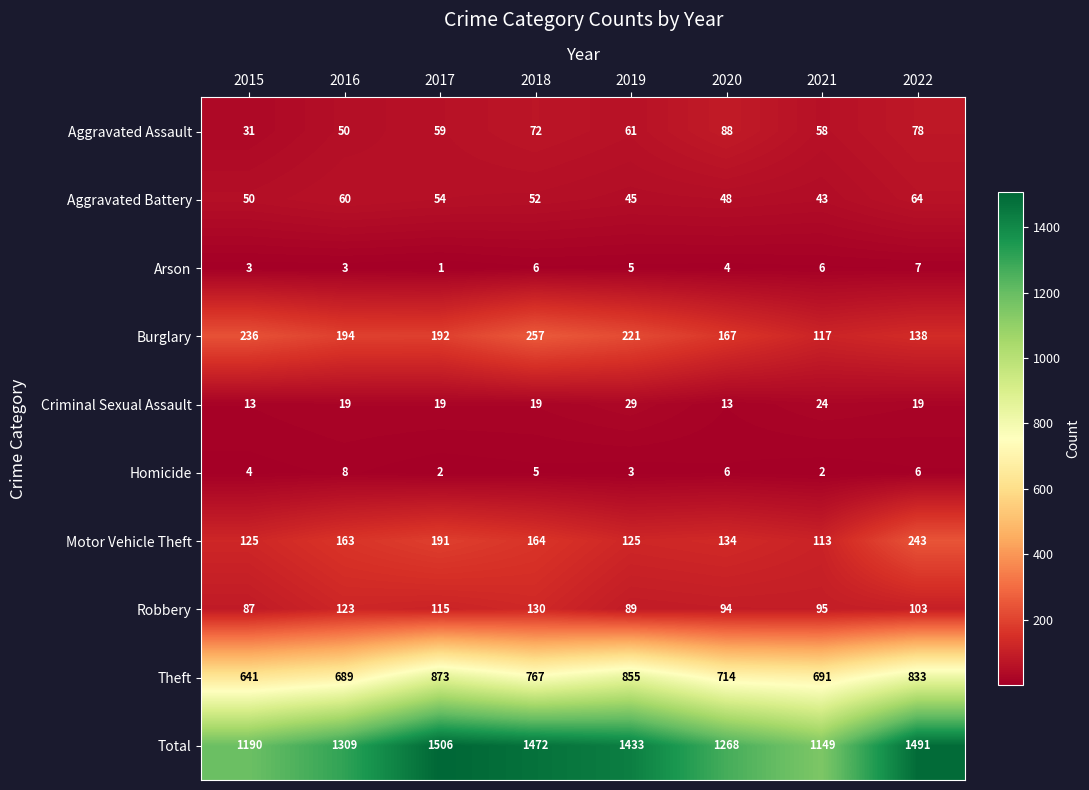

Is it true that Motor Vehicle Theft equals 164 at 2018?

True